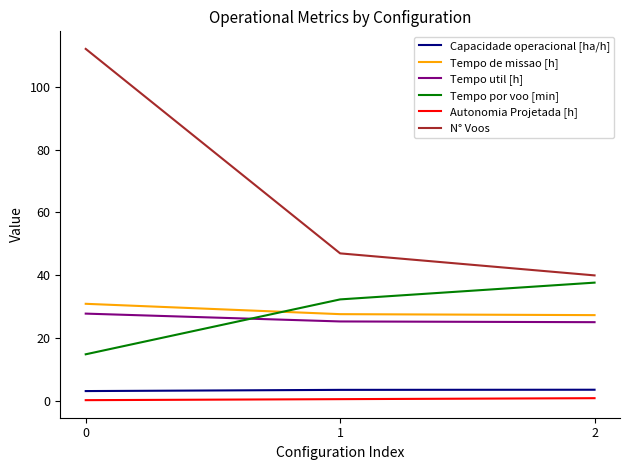

Is the value of Tempo por voo [min] at 1 greater than the value of Tempo de missao [h] at 2?

Yes